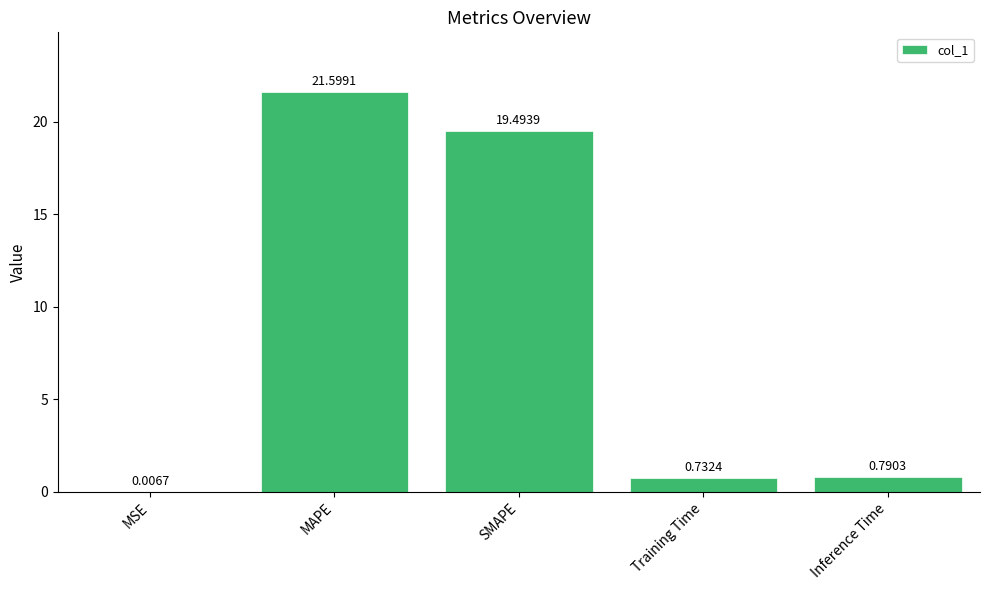

What is the sum of all values?

42.6